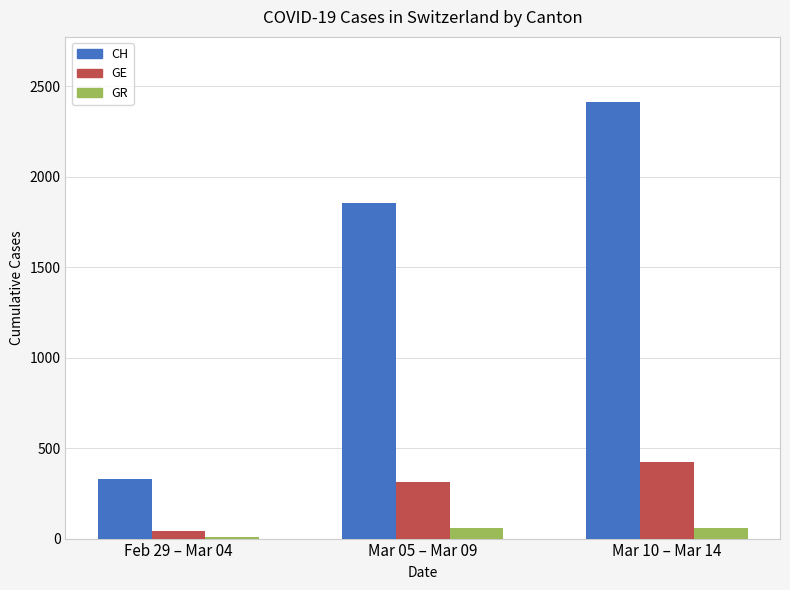

What is the maximum value shown in the chart?

2410